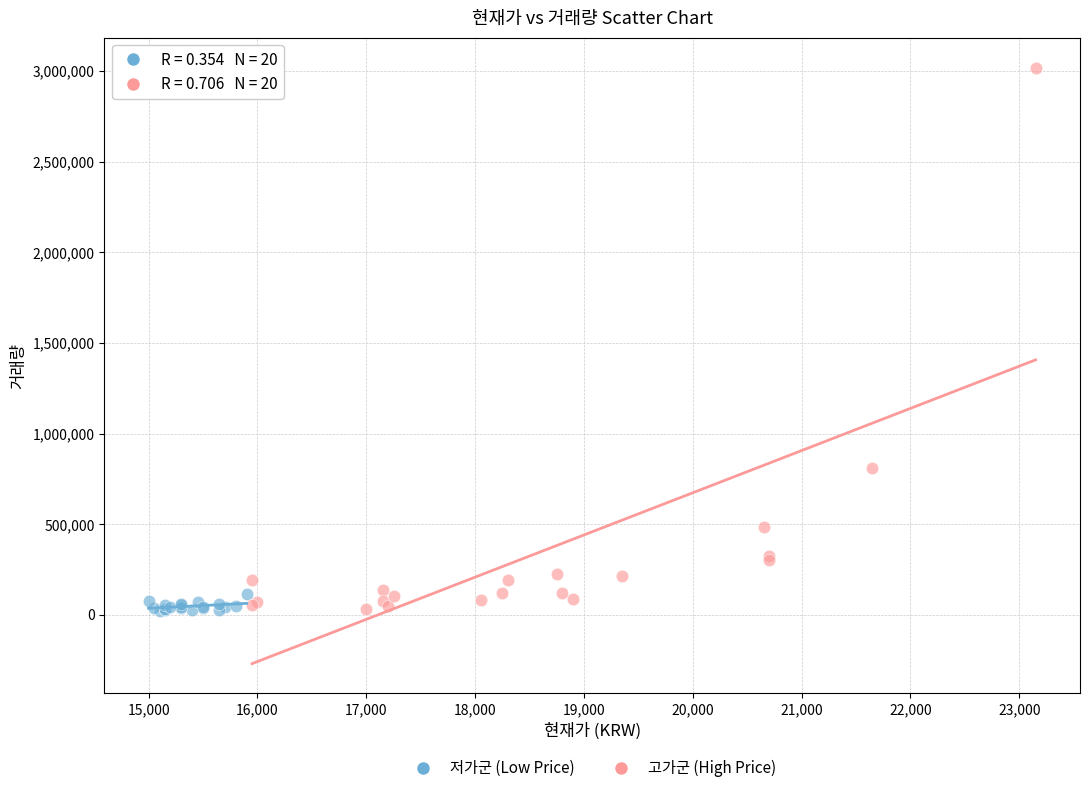

Which series has the largest Y range (max minus min)?

고가군 (High Price)